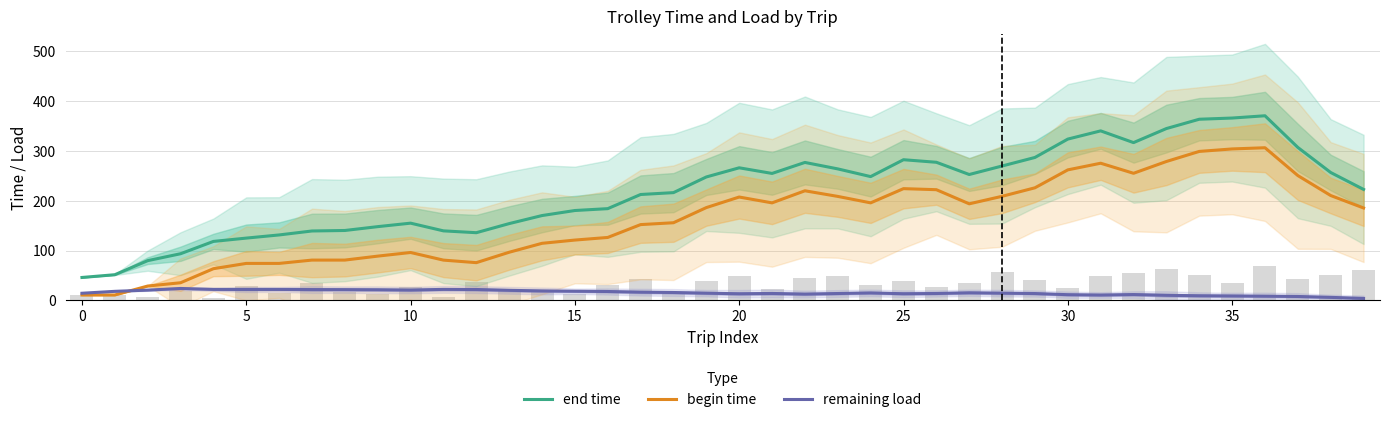

What are all the series names shown in the legend?

end time, begin time, remaining load